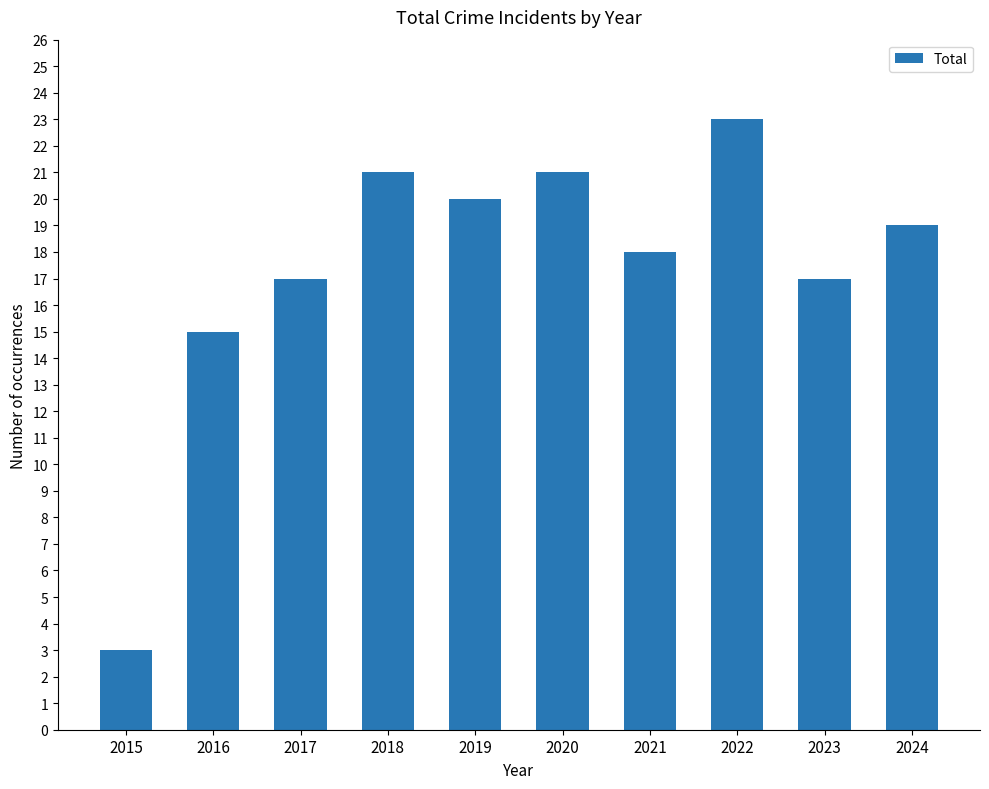

The value at 2023 is 23. True or false?

False